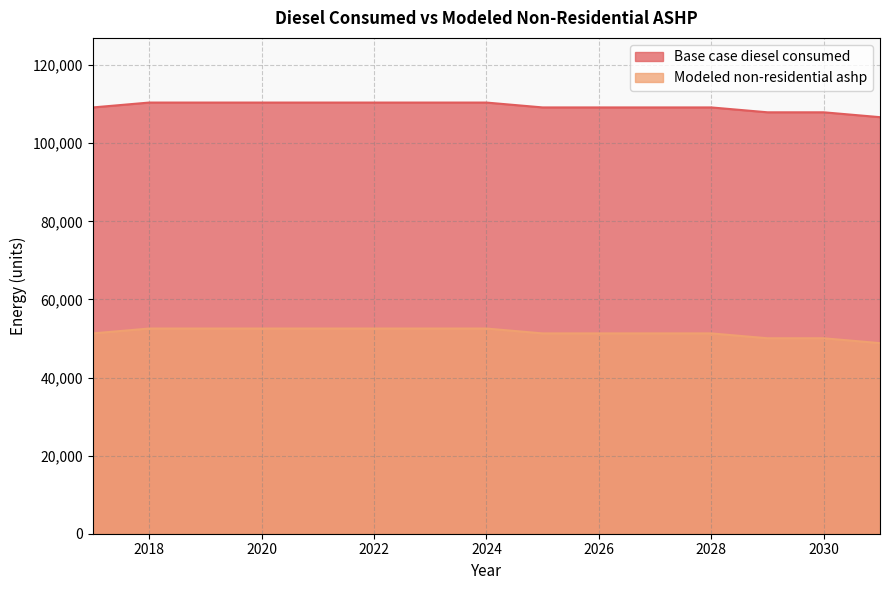

The value of Modeled non-residential ashp at 2025 is 51301.0. True or false?

True